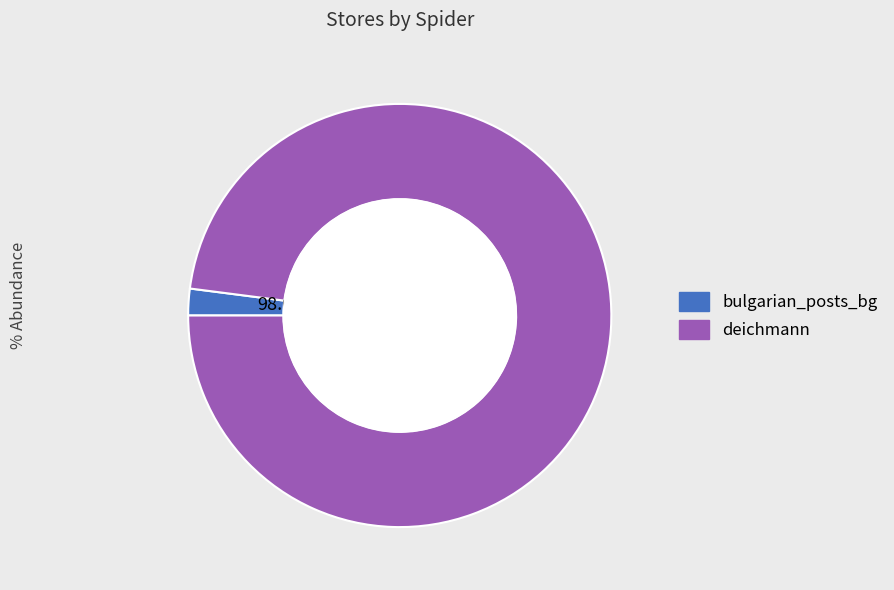

Which slice is the largest?

deichmann